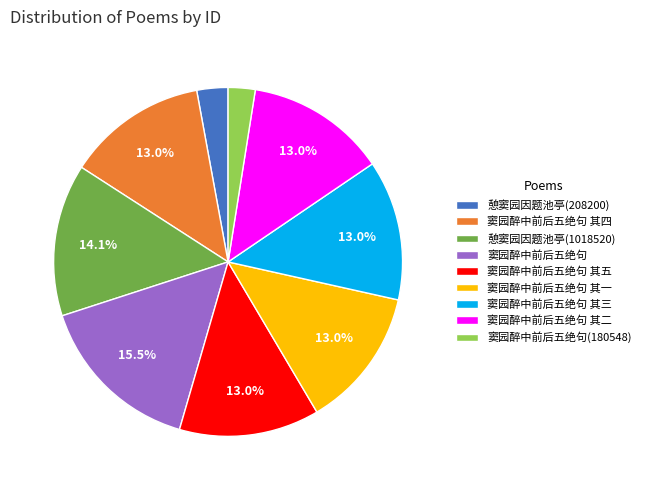

The 窦园醉中前后五绝句 其三 slice represents 27% of the pie. True or false?

False